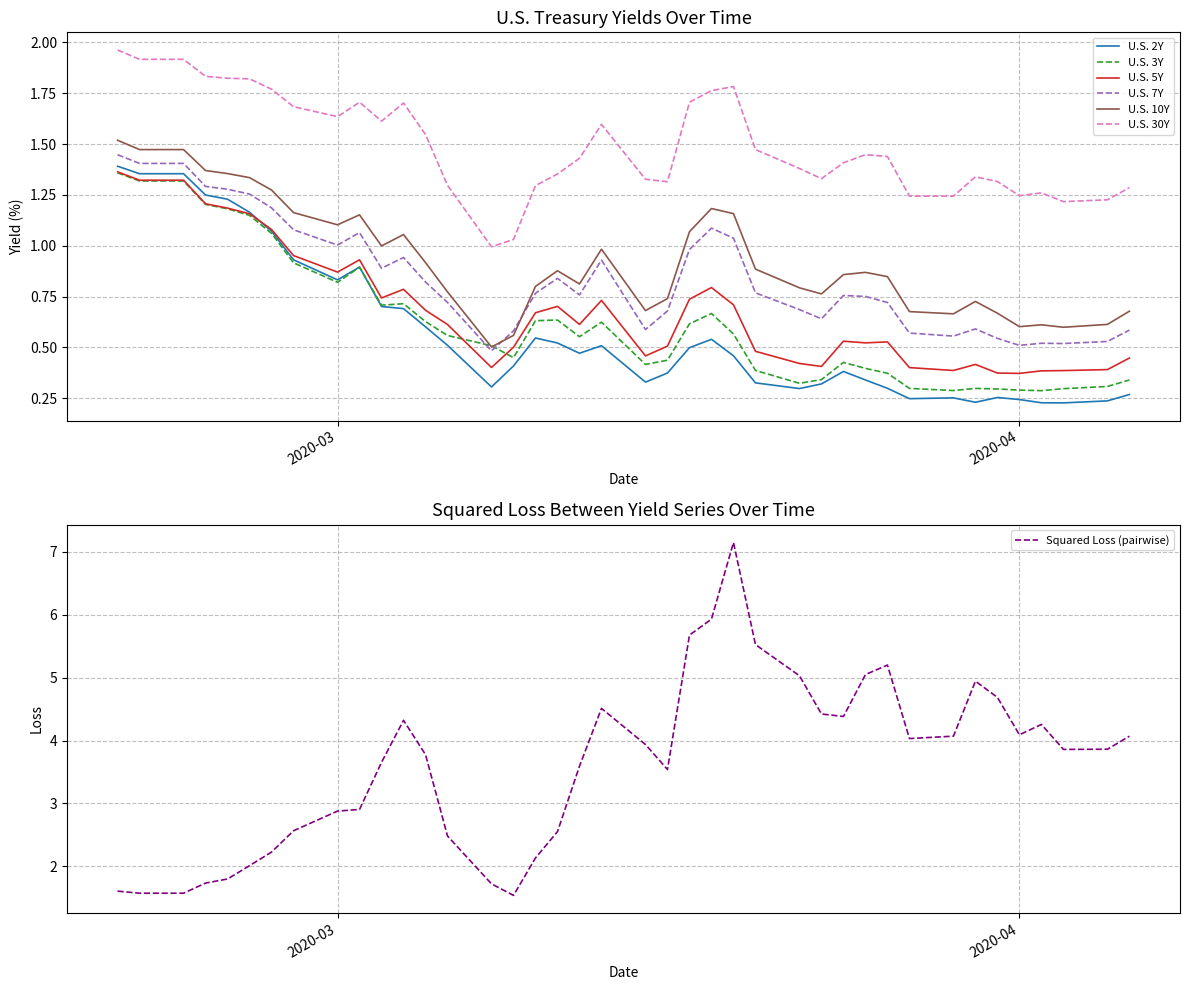

How many lines are shown in the chart?

6